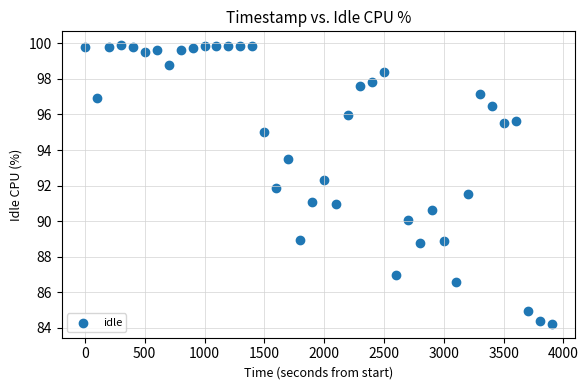

What is the range of X values (max minus min)?

3900.0